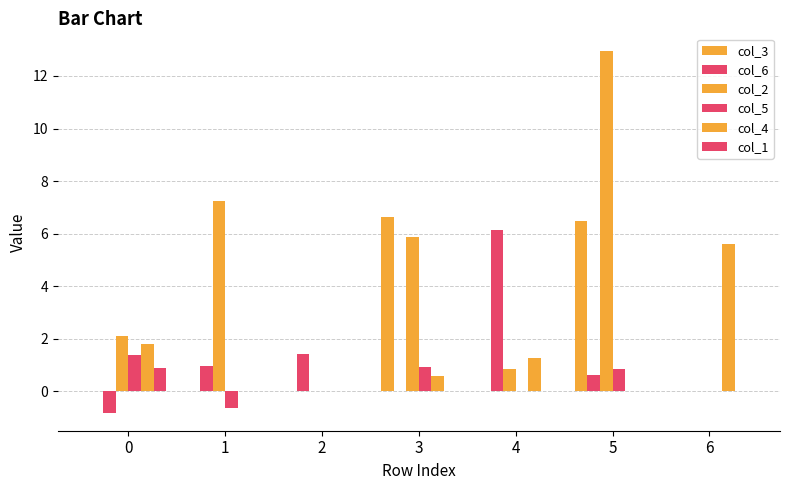

Count the number of data series in this chart.

6